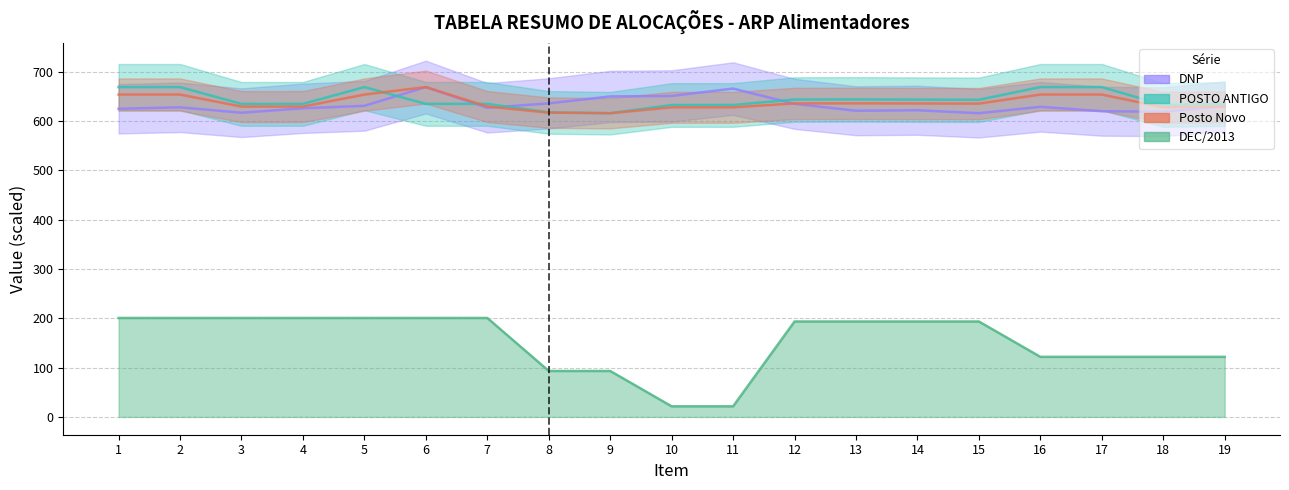

What is the minimum value shown in the chart?

21.5